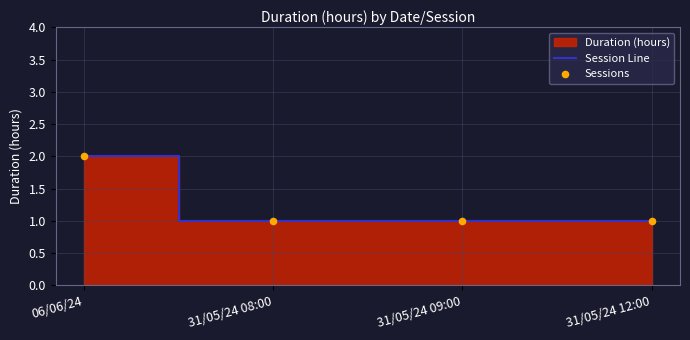

Which series has the largest total across all categories?

Session Line